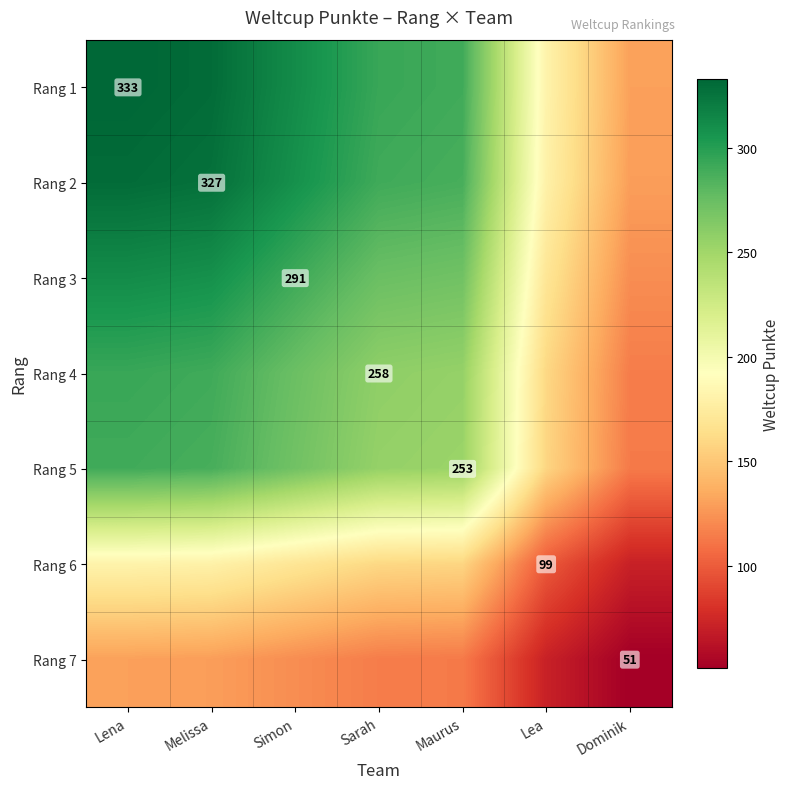

What is the spread (max minus min) of values at Simon?

189.5